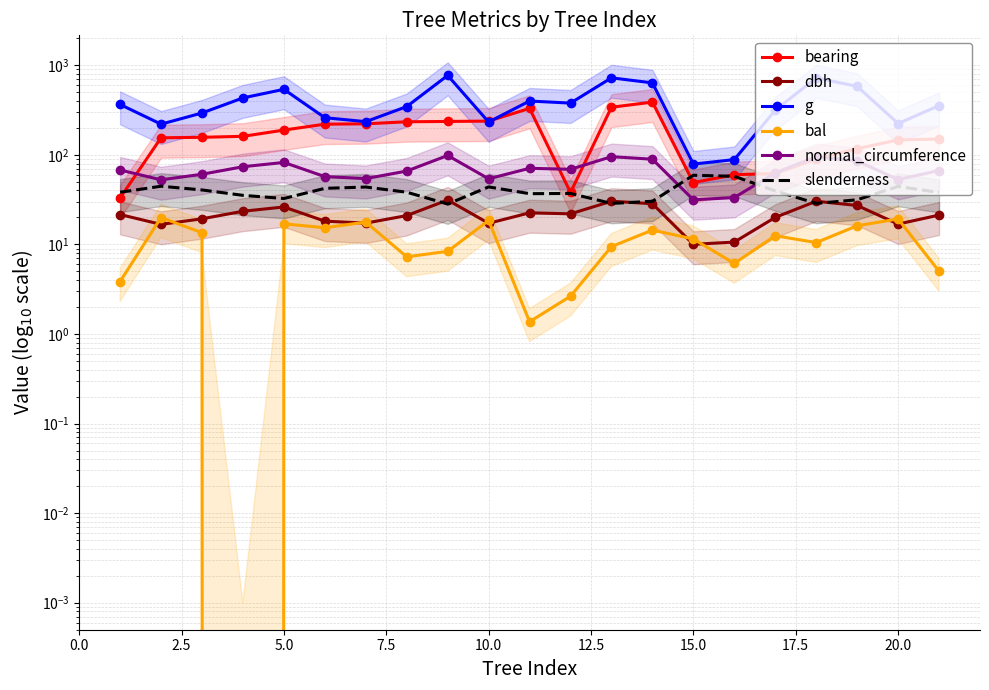

Which series has the widest spread of values?

g